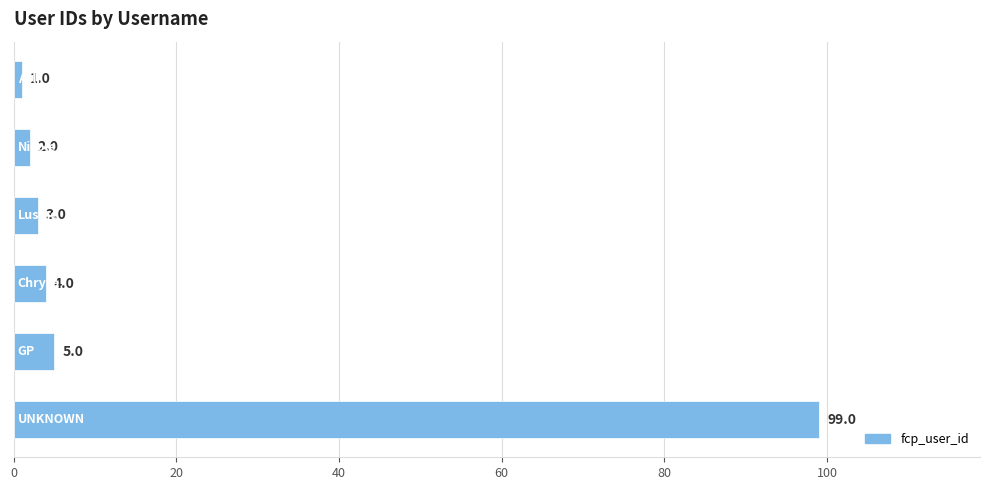

What is the value of the 5th bar from the top?

5